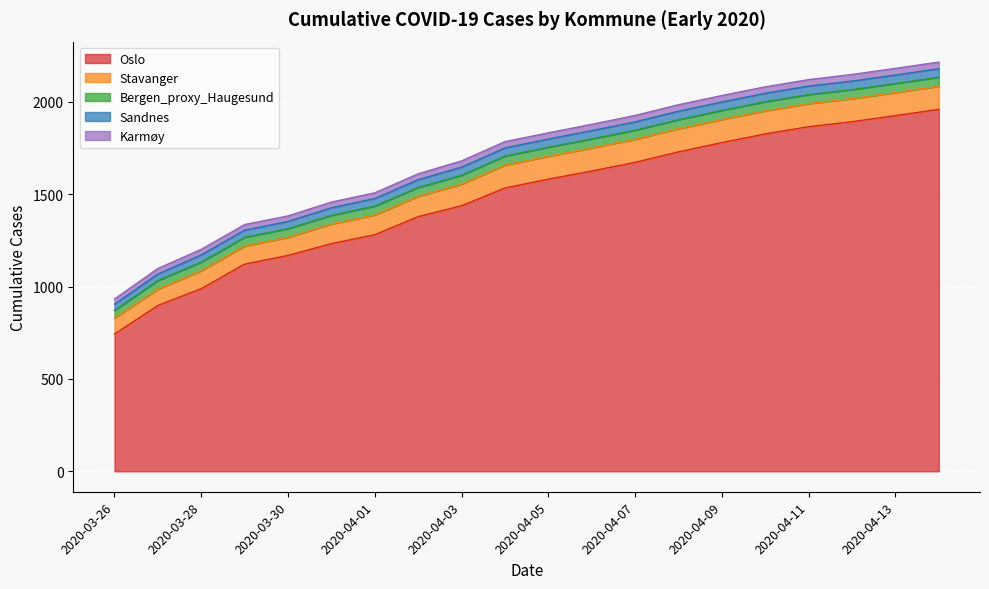

What is the sum of the Stavanger values at 2020-04-10 and 2020-04-07?

250